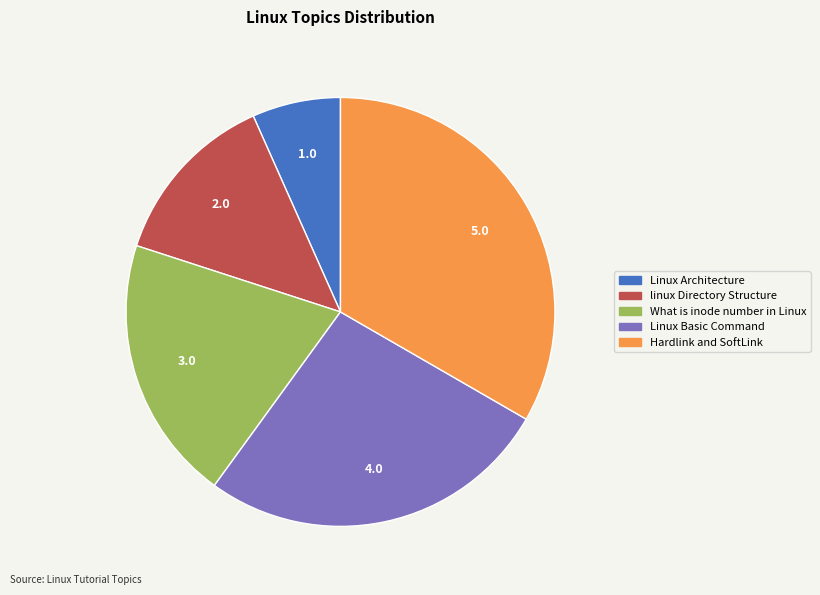

What is the ratio of the value at Linux Architecture to the value at What is inode number in Linux?

0.3